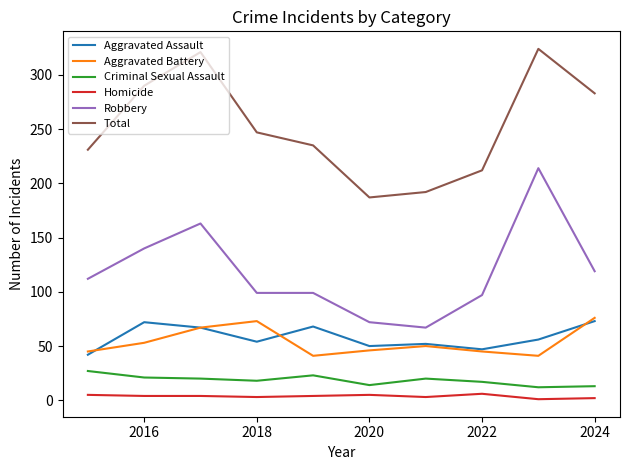

What is the minimum value for Total?

187